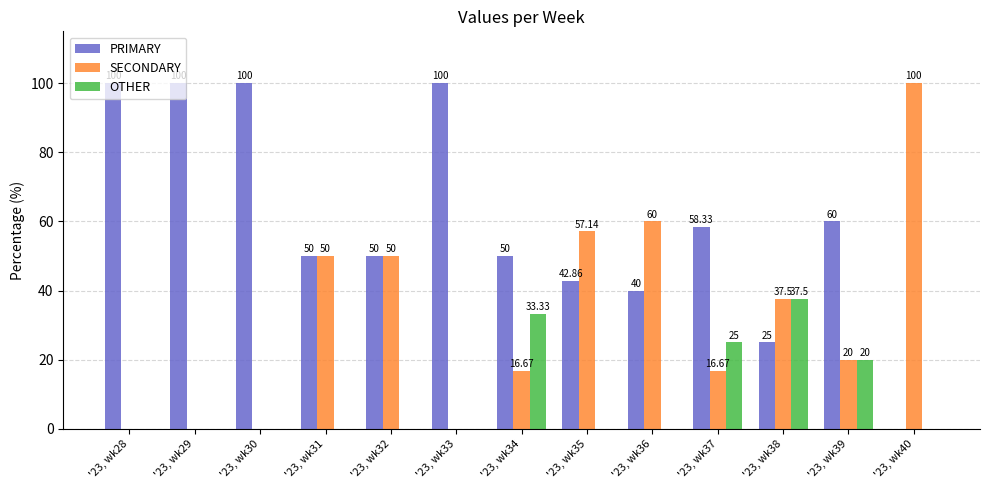

Which series has the largest total across all categories?

PRIMARY